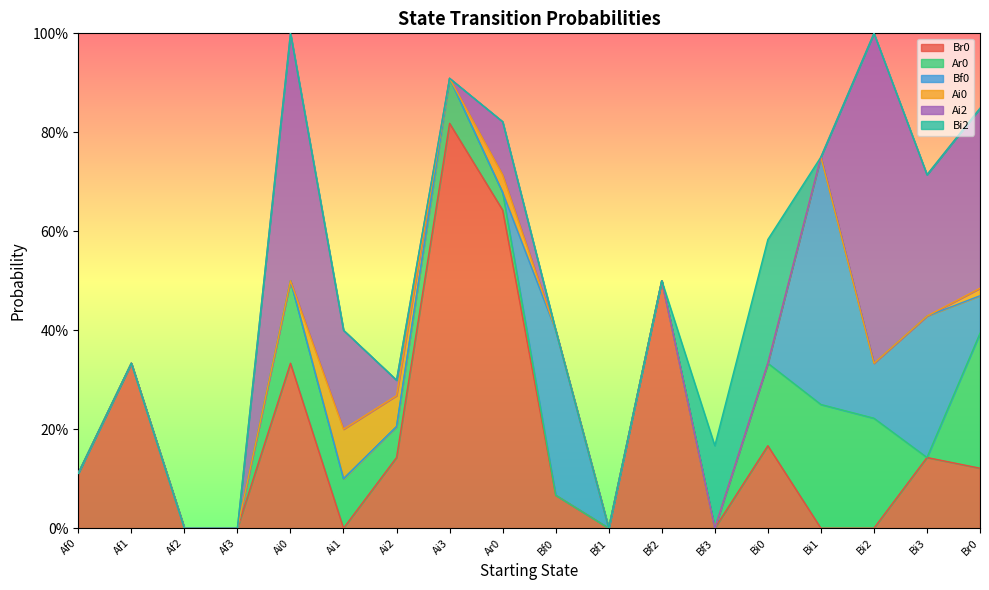

What is the sum of all Bf0 values?

1.3